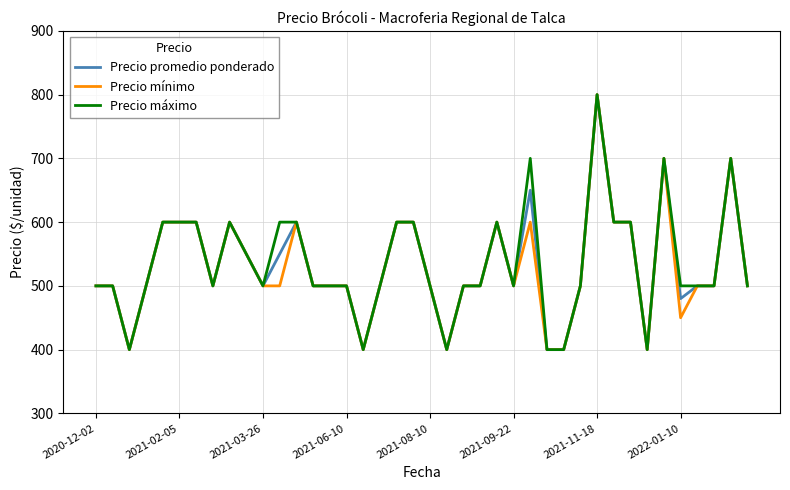

Which category has the highest value in the Precio mínimo series?

2021-11-18